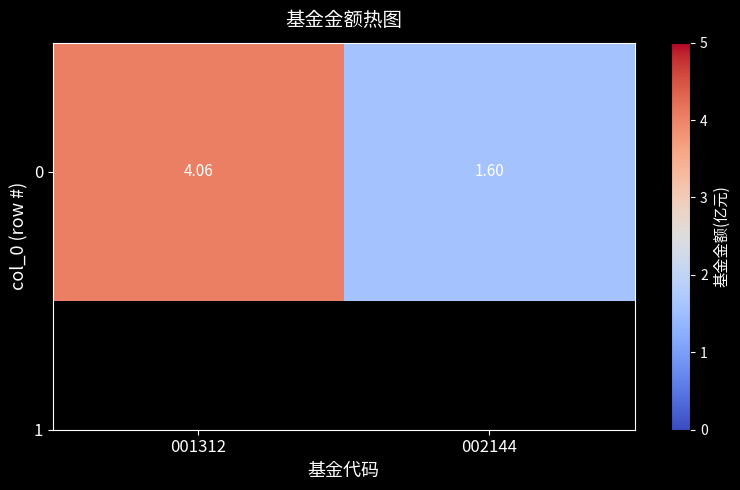

What is the sum of all values?

5.7